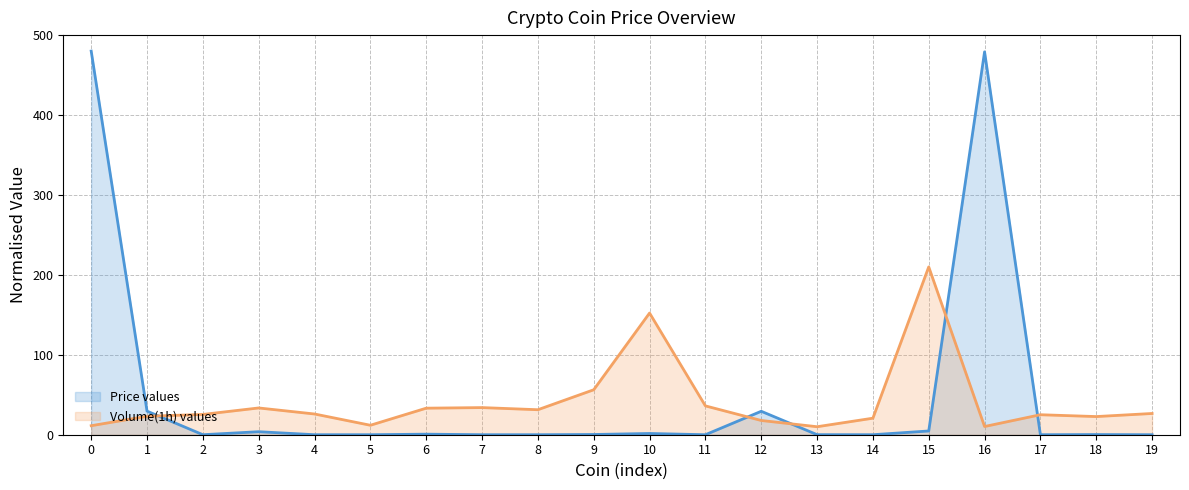

What are all the series names shown in the legend?

Price, Volume(1h)